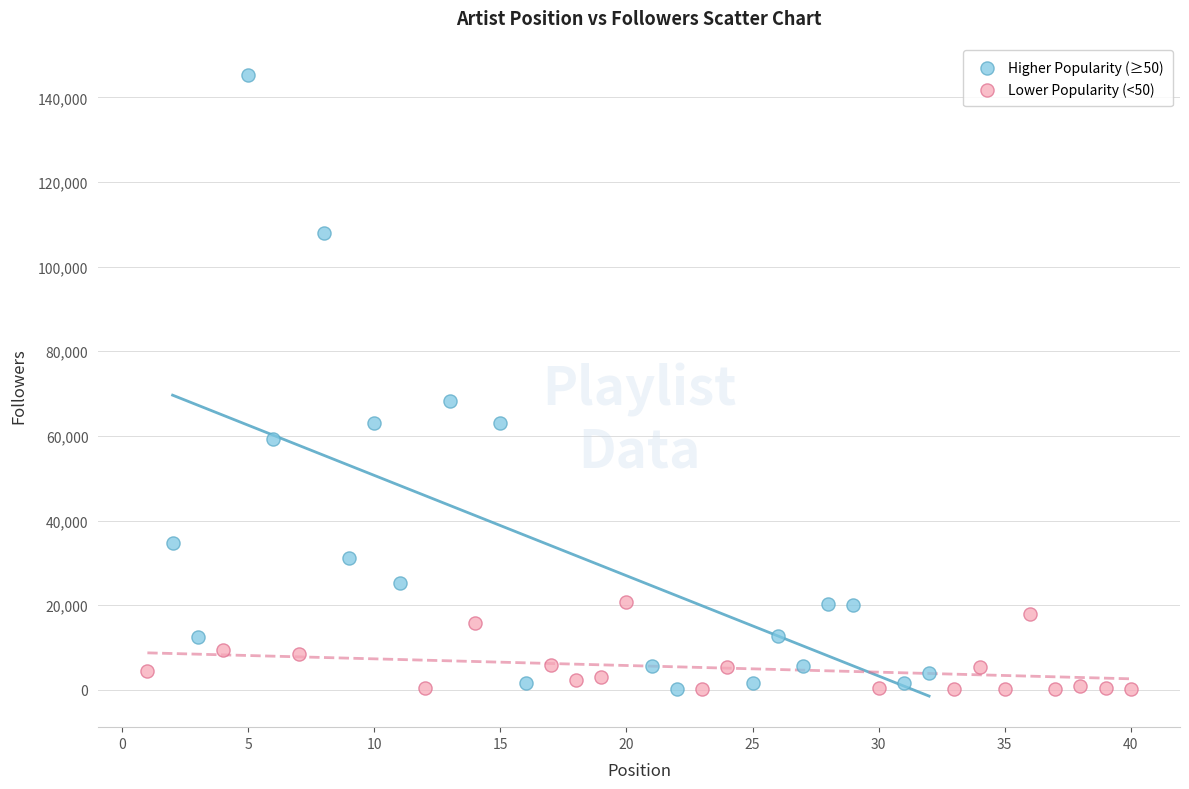

Which series contains the highest Y value?

Higher Popularity (≥50)